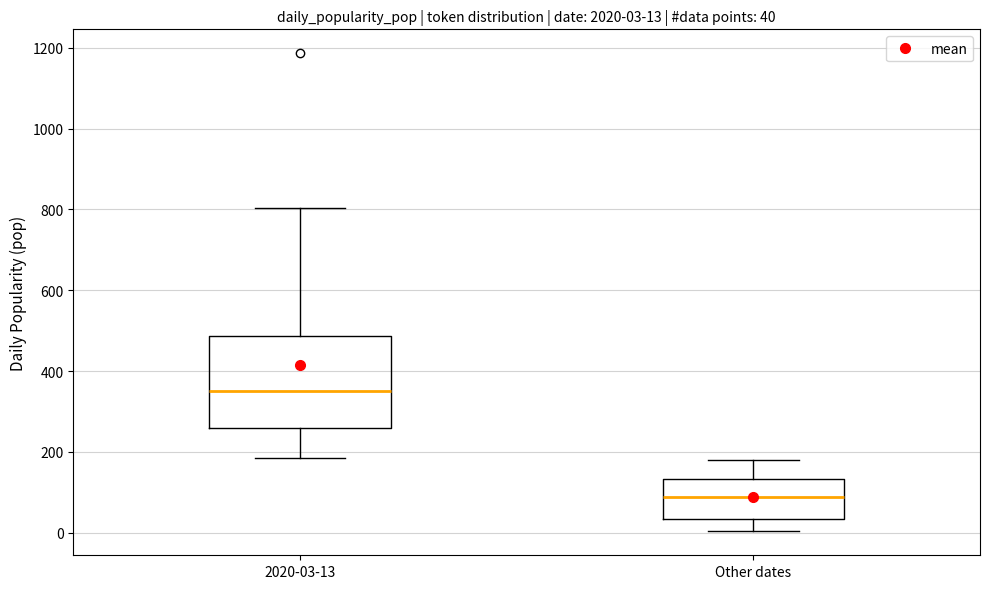

Which box has the lowest median line?

Other dates